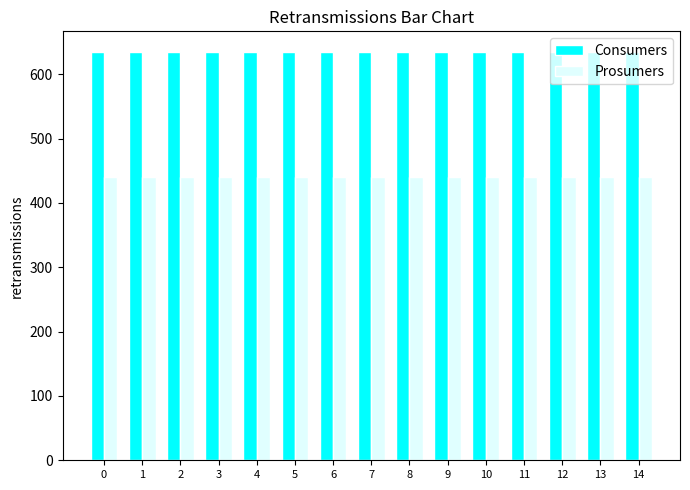

What is the maximum value shown in the chart?

635